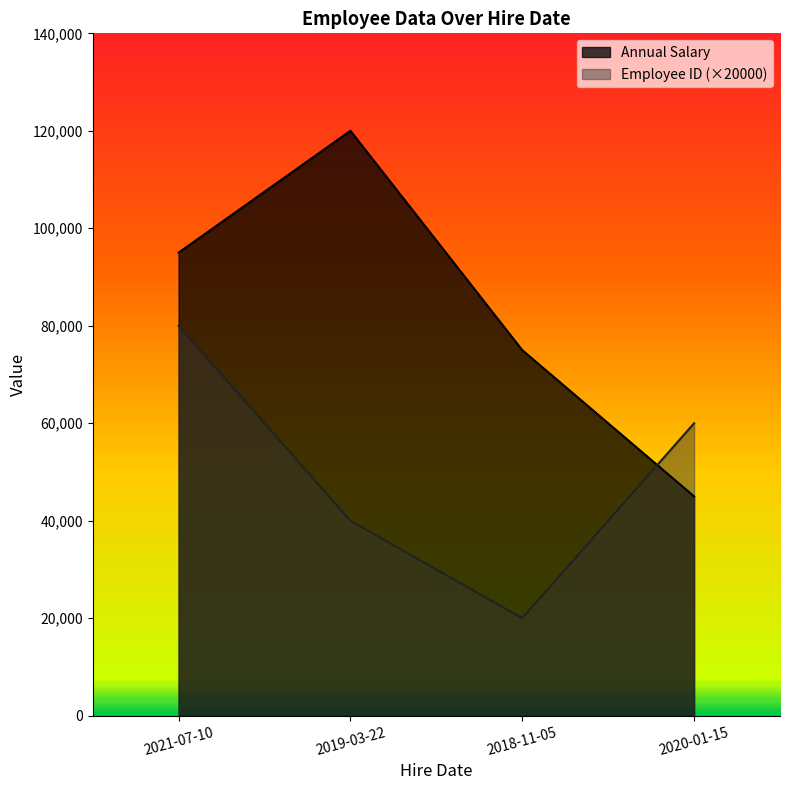

Reading left to right, transcribe all the data shown in this chart.

Annual Salary: 95000	120000	75000	45000
Employee ID (×20000): 80000	40000	20000	60000